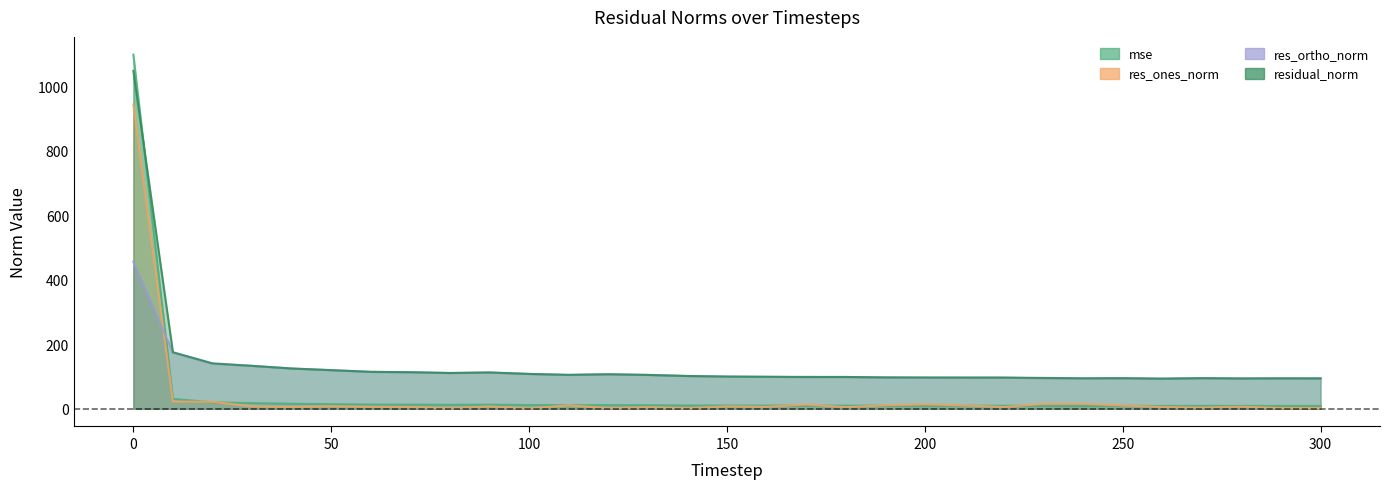

How many interior local peaks does the mse series have?

5